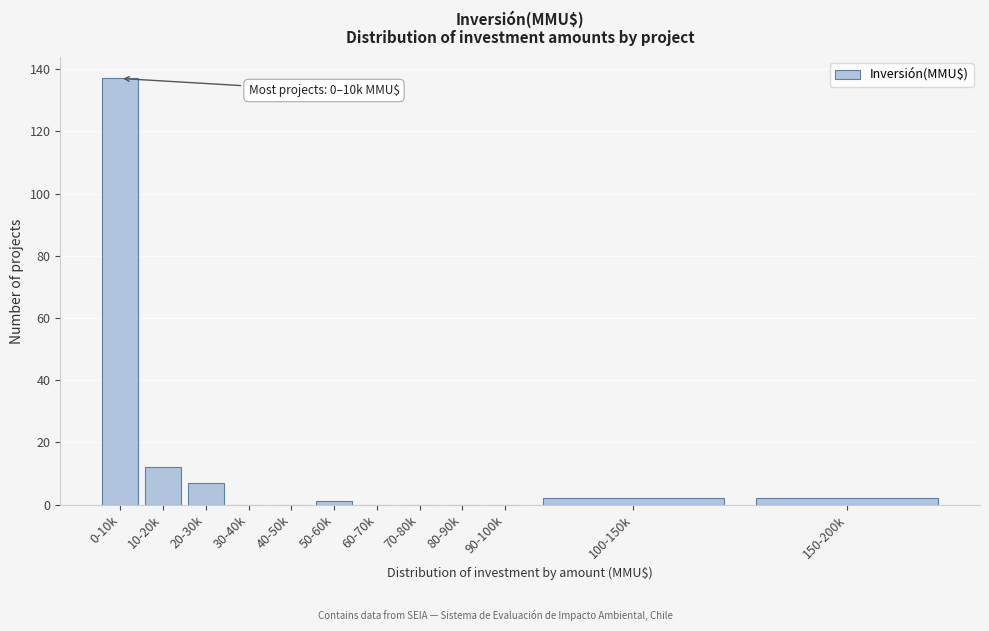

Reading right to left, transcribe all the data shown in this chart.

150-200k=2	100-150k=2	90-100k=0	80-90k=0	70-80k=0	60-70k=0	50-60k=1	40-50k=0	30-40k=0	20-30k=7	10-20k=12	0-10k=137